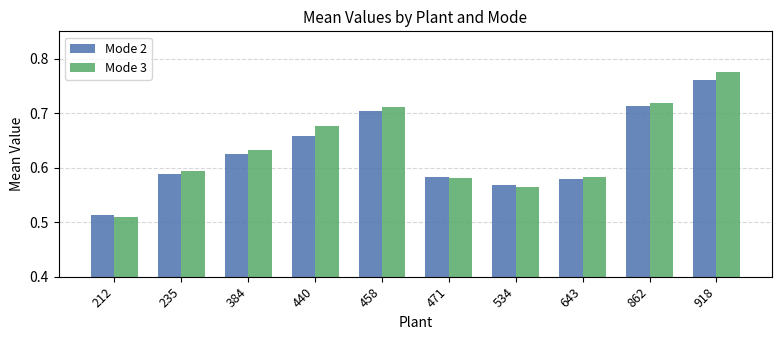

How many bars are there in each group?

2